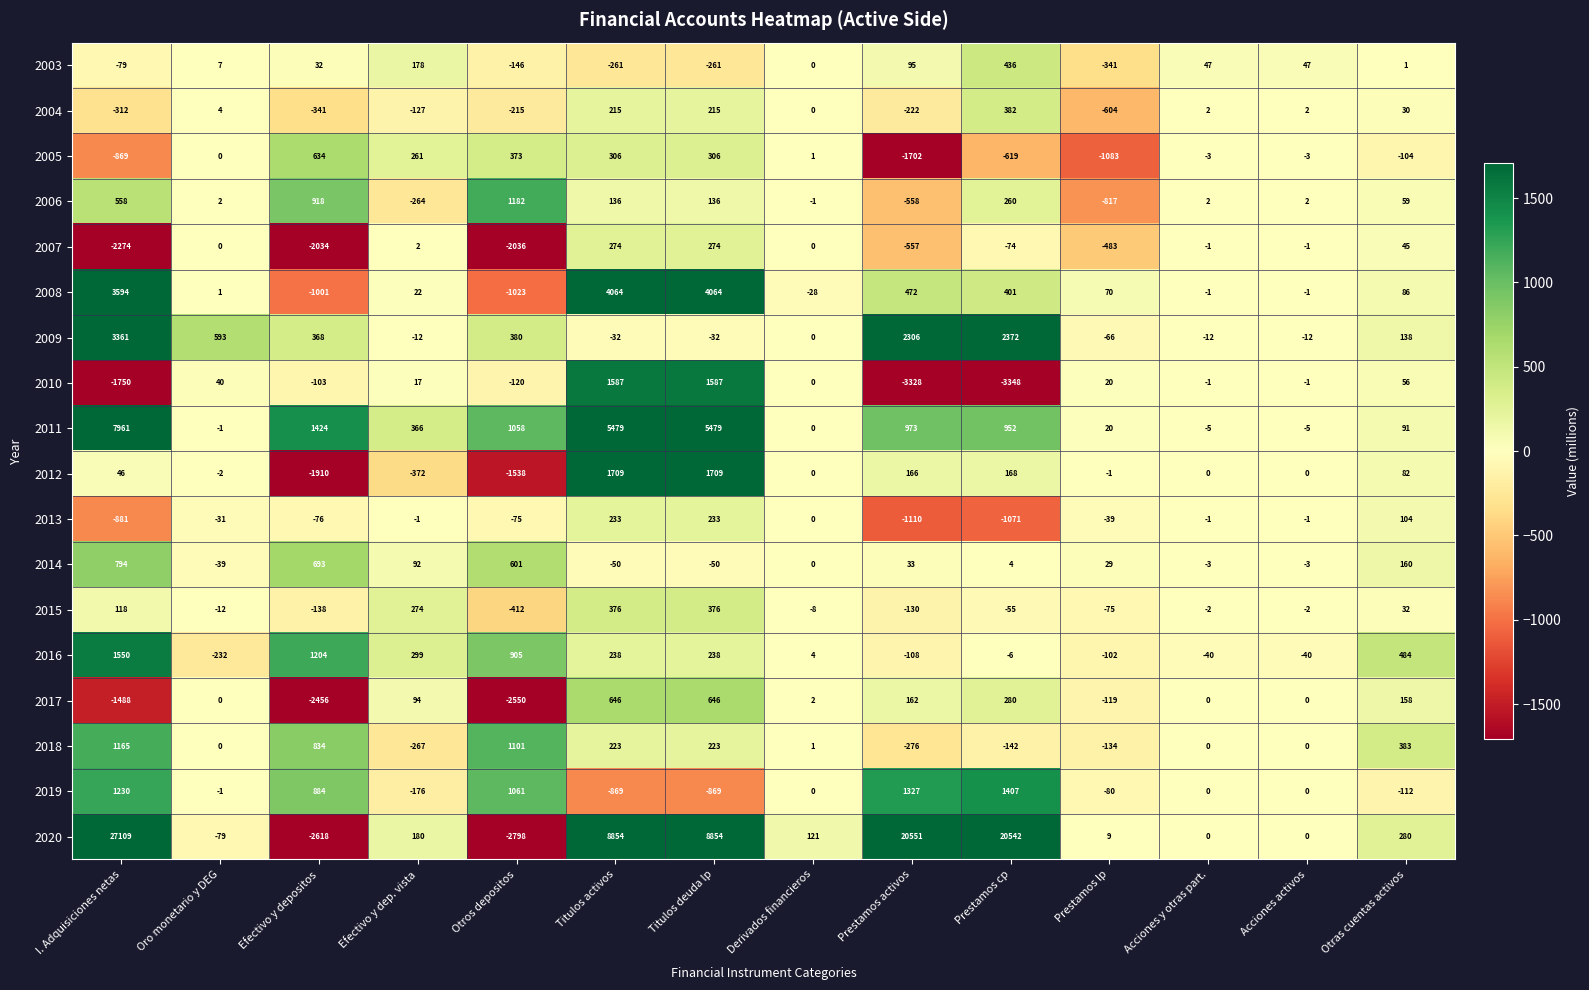

List the series in order of their peak value, lowest first.

2013, 2007, 2015, 2004, 2003, 2005, 2017, 2014, 2018, 2006, 2019, 2016, 2010, 2012, 2009, 2008, 2011, 2020